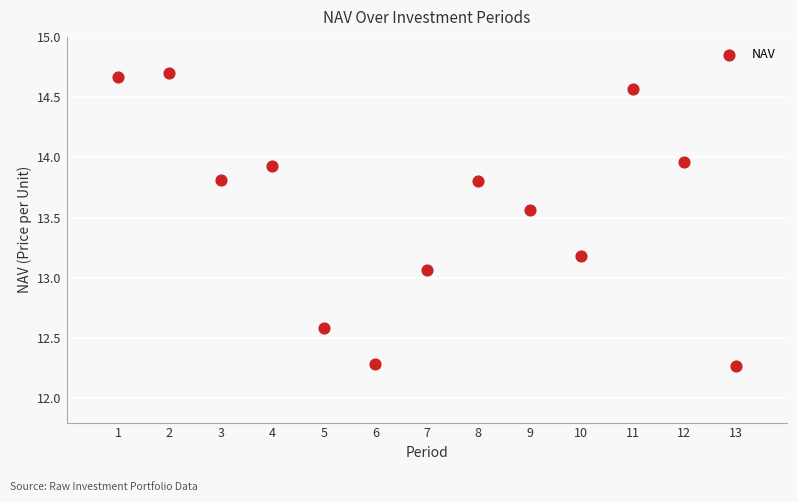

What is the range of Y values (max minus min)?

2.4